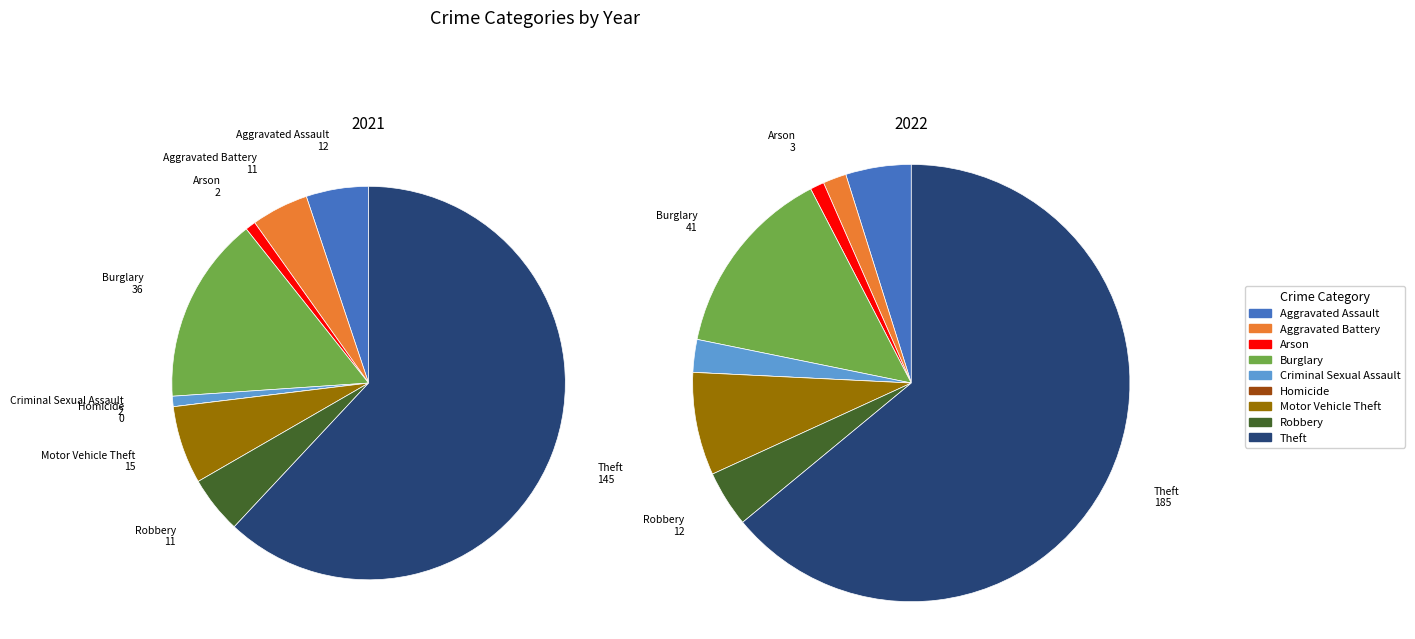

What portion of the pie excludes Aggravated Battery?

95.3%